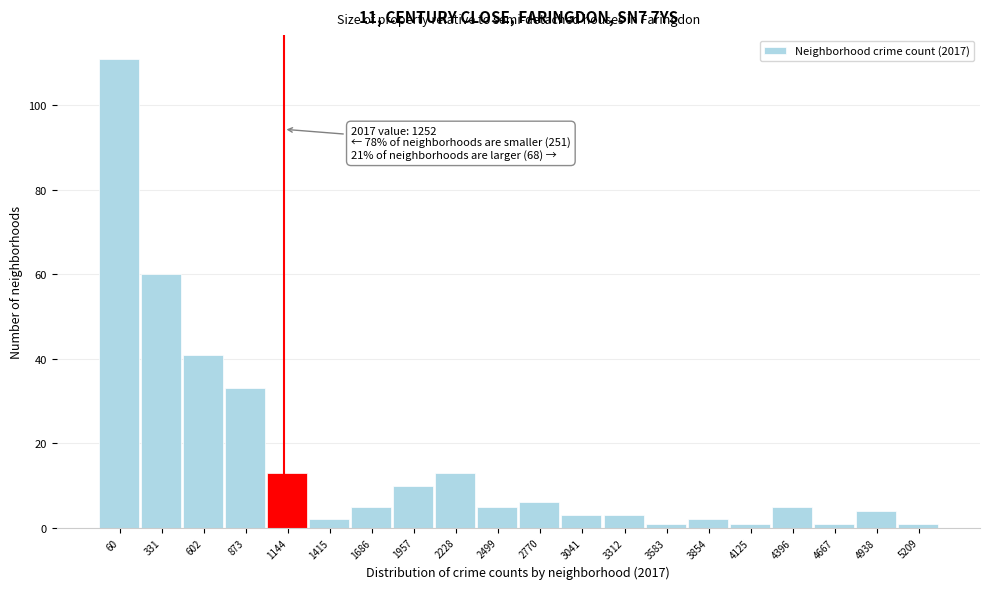

Reading left to right, extract all data points from this chart.

111	60	41	33	13	2	5	10	13	5	6	3	3	1	2	1	5	1	4	1